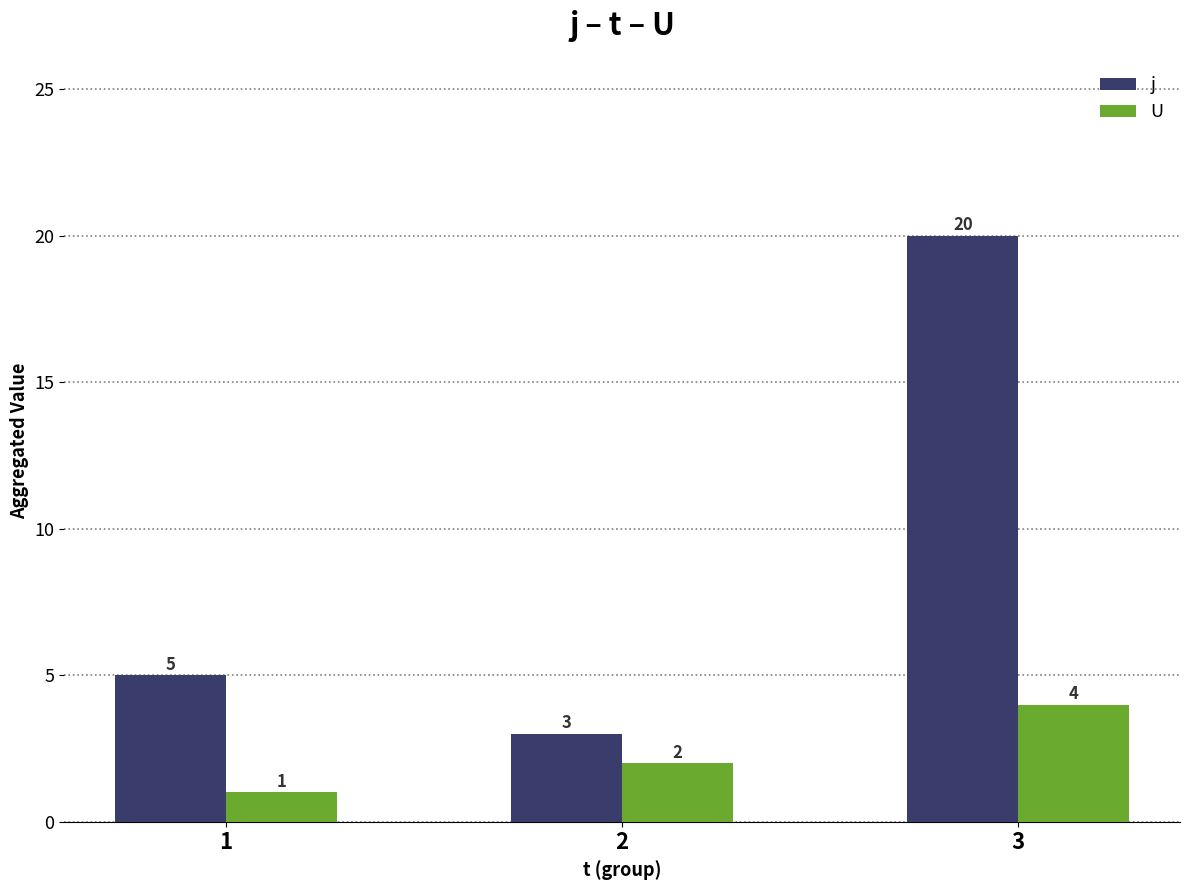

Reading right to left, list all the values displayed in this chart.

j: 20	3	5
U: 4	2	1